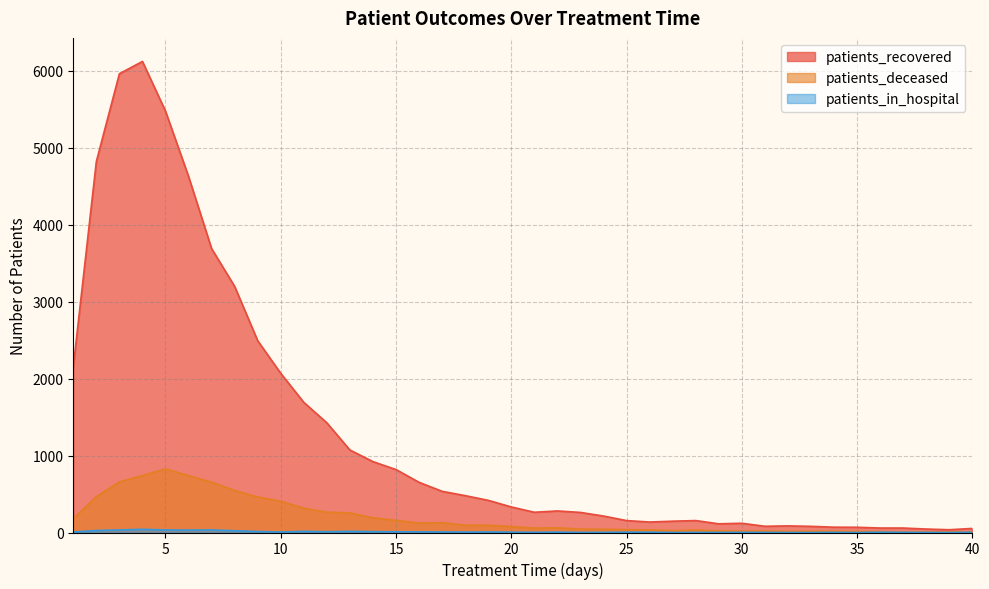

Reading left to right, what are all the values shown in this chart?

patients_recovered: 1=2153	2=4820	3=5961	4=6121	5=5475	6=4627	7=3689	8=3198	9=2492	10=2068	11=1691	12=1425	13=1072	14=921	15=818	16=652	17=535	18=479	19=418	20=332	21=263	22=280	23=261	24=214	25=155	26=136	27=147	28=155	29=113	30=120	31=81	32=86	33=80	34=69	35=68	36=58	37=58	38=45	39=36	40=53
patients_deceased: 1=178	2=466	3=657	4=740	5=826	6=738	7=654	8=546	9=461	10=406	11=316	12=264	13=254	14=191	15=157	16=123	17=126	18=95	19=94	20=77	21=57	22=61	23=44	24=42	25=37	26=33	27=24	28=32	29=21	30=17	31=19	32=14	33=17	34=17	35=14	36=12	37=6	38=6	39=7	40=9
patients_in_hospital: 1=6	2=26	3=33	4=41	5=33	6=31	7=33	8=23	9=13	10=6	11=15	12=10	13=15	14=11	15=9	16=8	17=7	18=5	19=7	20=4	21=2	22=5	23=1	24=2	25=4	26=4	27=0	28=1	29=1	30=2	31=1	32=0	33=0	34=2	35=0	36=4	37=2	38=1	39=0	40=3